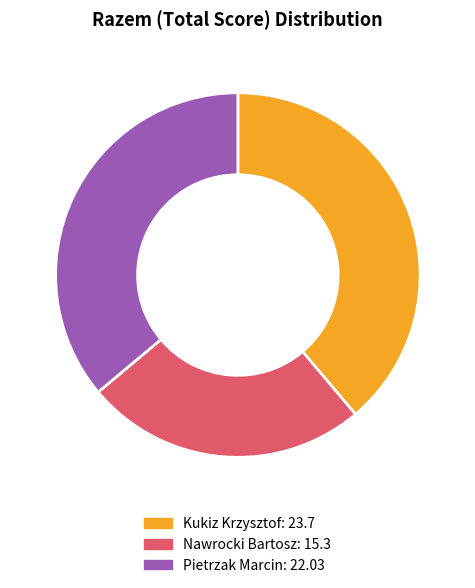

Does Kukiz Krzysztof account for over 50% of the chart?

No